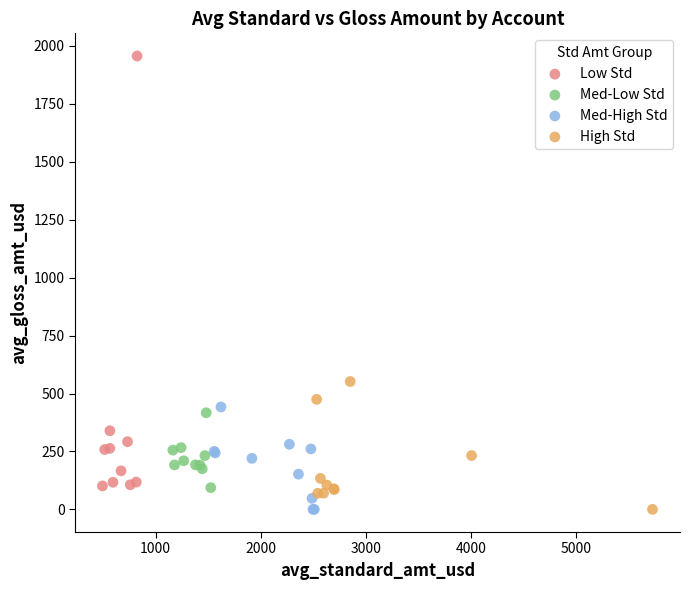

Which series reaches the maximum Y coordinate?

Low Std